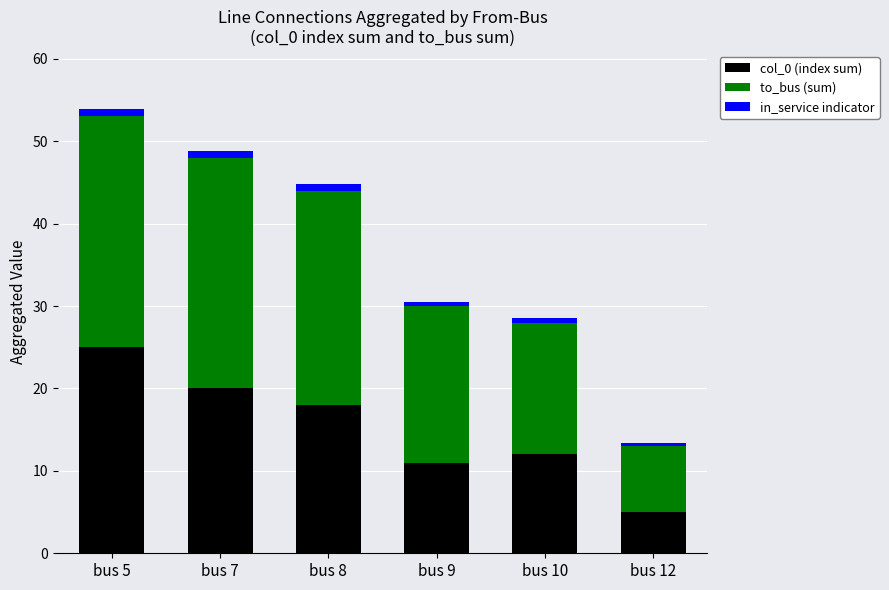

Reading left to right, what are the values for col_0 (index sum)?

bus 5=25.0	bus 7=20.0	bus 8=18.0	bus 9=11.0	bus 10=12.0	bus 12=5.0